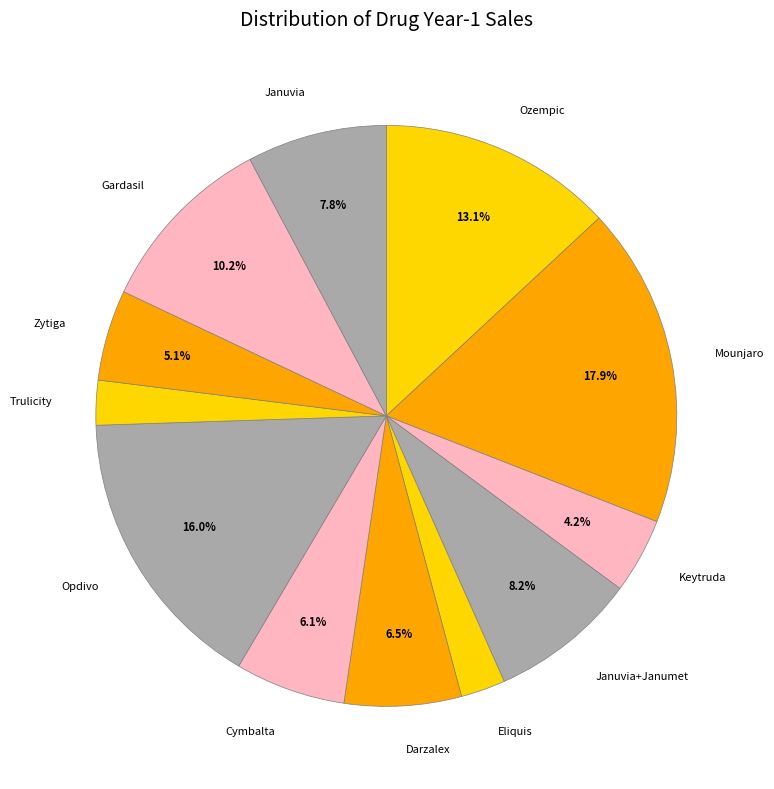

To the nearest percent, what is the difference between the Eliquis and Januvia+Janumet slice percentages?

6%